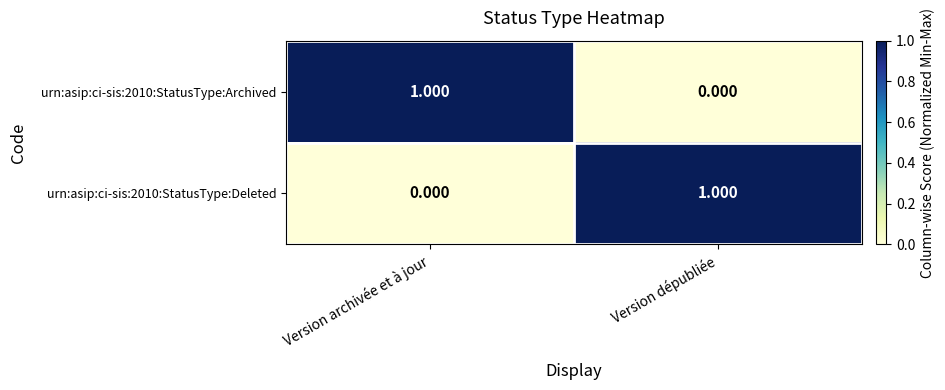

Is the value of urn:asip:ci-sis:2010:StatusType:Deleted at Version archivée et à jour greater than the value of urn:asip:ci-sis:2010:StatusType:Archived at Version archivée et à jour?

No